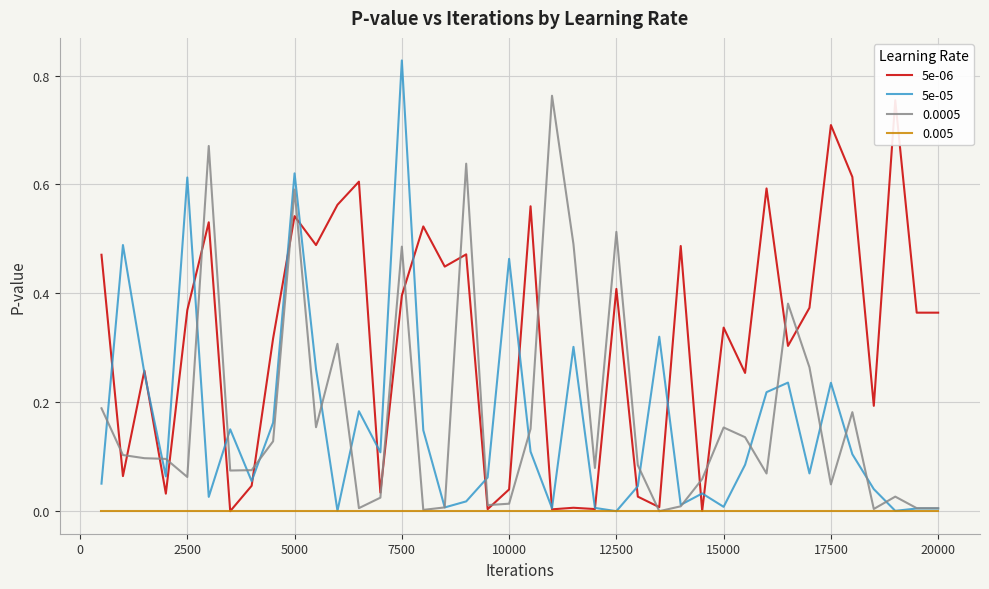

How many intersections are there between 5e-06 and 5e-05?

18